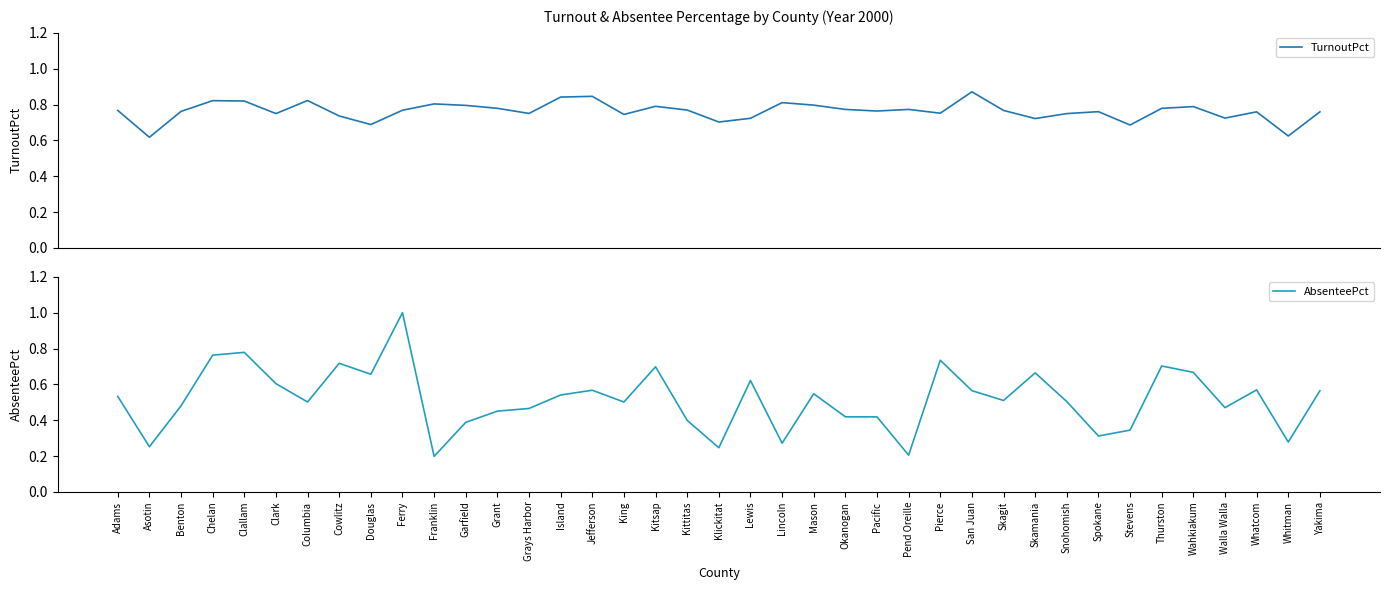

Rank the series at Yakima from highest to lowest value.

TurnoutPct, AbsenteePct